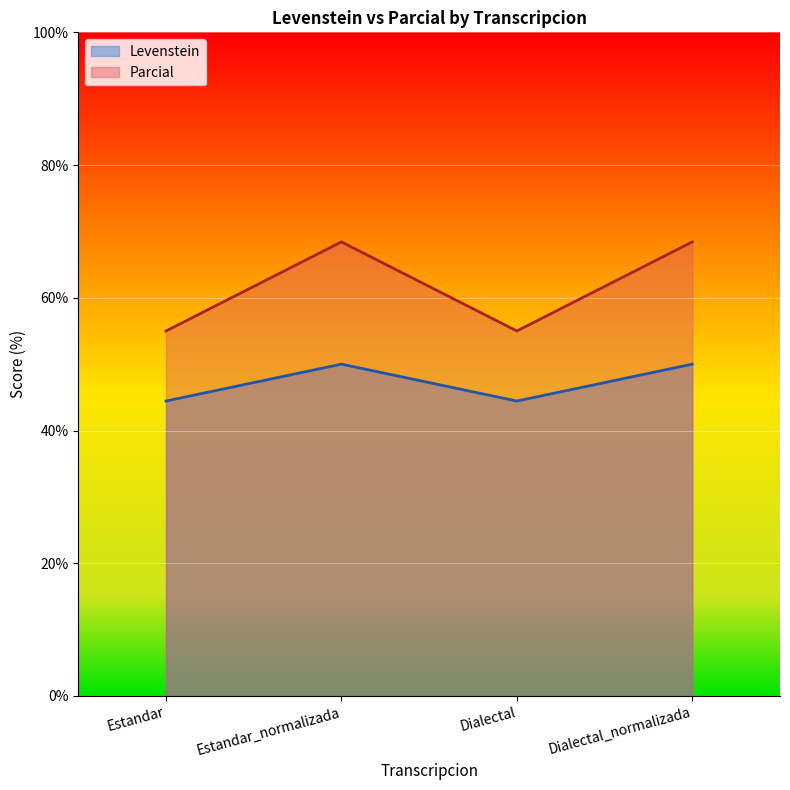

At which label does Levenstein reach its minimum?

Estandar